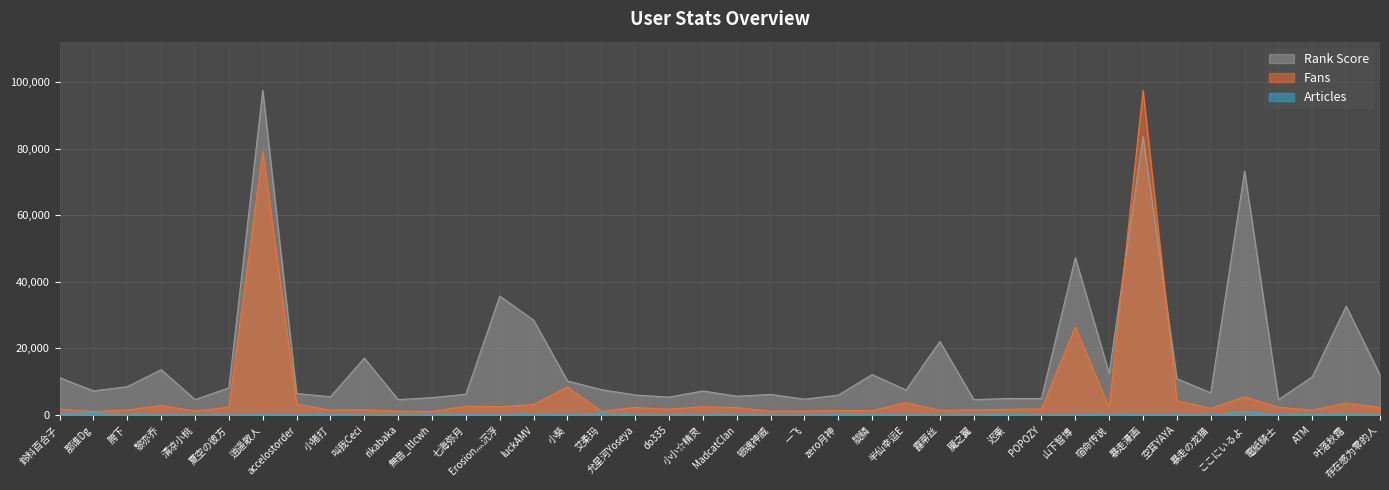

How many series are shown in this chart?

3